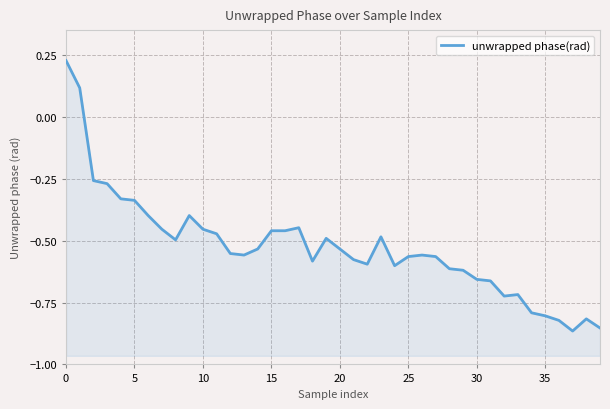

How many series are shown in this chart?

1